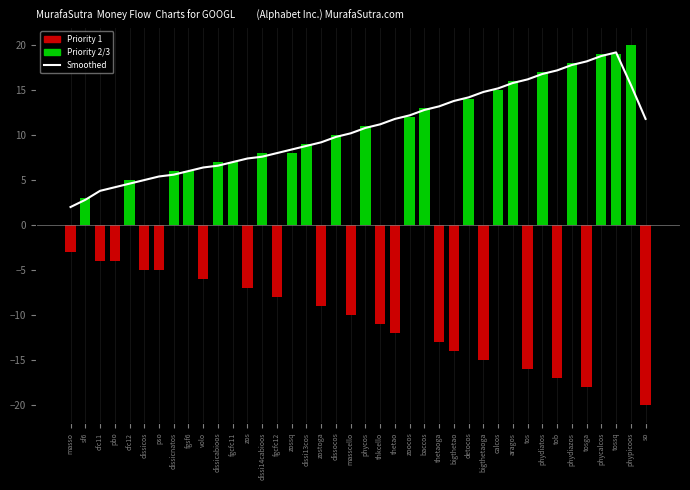

Reading left to right, what are all the values shown in this chart?

Smoothed rowIndex: masso=2.0	sf6=2.8	cfc11=3.8	pbo=4.2	cfc12=4.6	dissicos=5.0	pso=5.4	dissicnatos=5.6	fgsf6=6.0	volo=6.4	dissicabioos=6.6	fgcfc11=7.0	zos=7.4	dissi14cabioos=7.6	fgcfc12=8.0	zossq=8.4	dissi13cos=8.8	zostoga=9.2	dissocos=9.8	masscello=10.2	phycos=10.8	thkcello=11.2	thetao=11.8	zoocos=12.2	baccos=12.8	thetaoga=13.2	bigthetao=13.8	detocos=14.2	bigthetaoga=14.8	calcos=15.2	aragos=15.8	tos=16.2	phydiatos=16.8	tob=17.2	phydiazos=17.8	tosga=18.2	phycalcos=18.8	tossq=19.2	phypicoos=15.6	so=11.8
Priority-based rowIndex: masso=-3.0	sf6=3.0	cfc11=-4.0	pbo=-4.0	cfc12=5.0	dissicos=-5.0	pso=-5.0	dissicnatos=6.0	fgsf6=6.0	volo=-6.0	dissicabioos=7.0	fgcfc11=7.0	zos=-7.0	dissi14cabioos=8.0	fgcfc12=-8.0	zossq=8.0	dissi13cos=9.0	zostoga=-9.0	dissocos=10.0	masscello=-10.0	phycos=11.0	thkcello=-11.0	thetao=-12.0	zoocos=12.0	baccos=13.0	thetaoga=-13.0	bigthetao=-14.0	detocos=14.0	bigthetaoga=-15.0	calcos=15.0	aragos=16.0	tos=-16.0	phydiatos=17.0	tob=-17.0	phydiazos=18.0	tosga=-18.0	phycalcos=19.0	tossq=19.0	phypicoos=20.0	so=-20.0